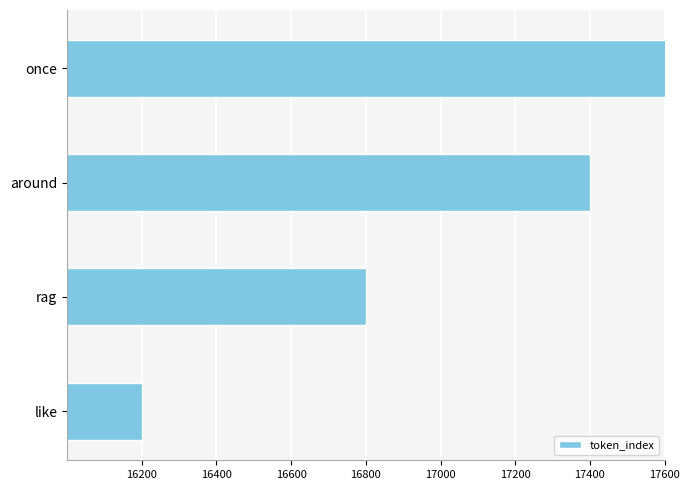

How many values are between 16800 and 18000?

3